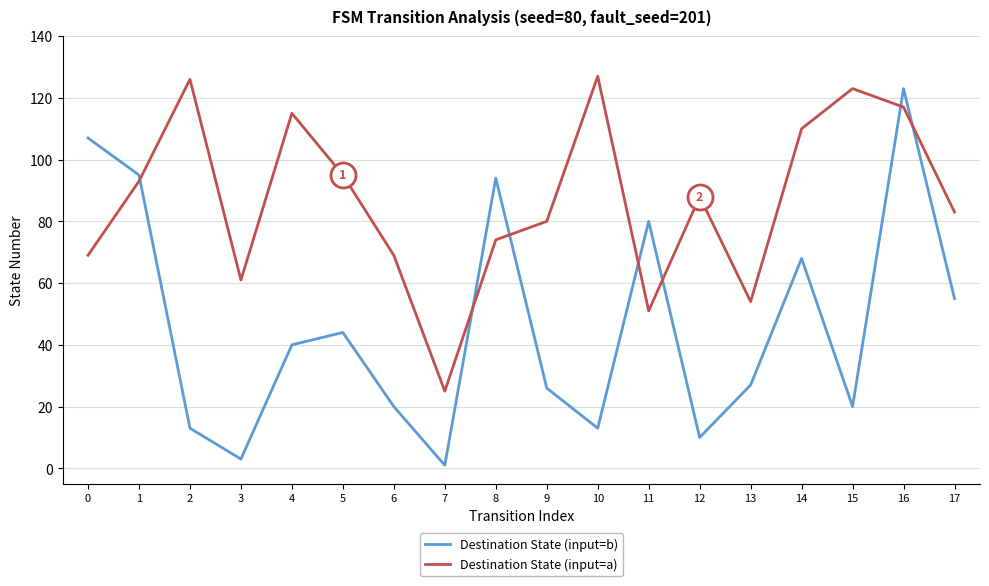

What is the difference between the maximum and second lowest values in the Destination State (input=a) series?

76